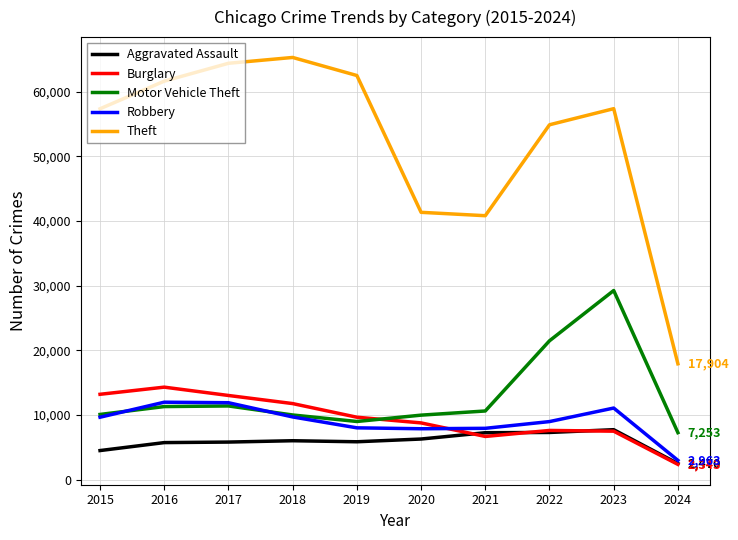

What is the sum of the Burglary values at 2018 and 2017?

24748